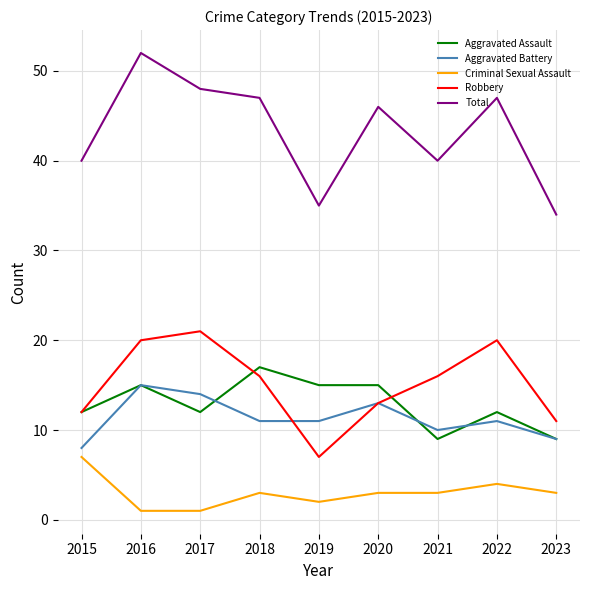

Count the number of data series in this chart.

5